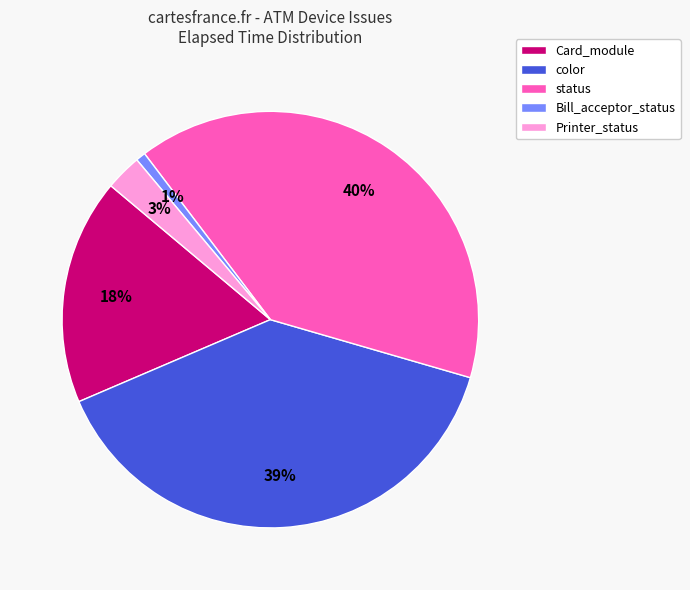

True or false: status accounts for 40% of the total.

True